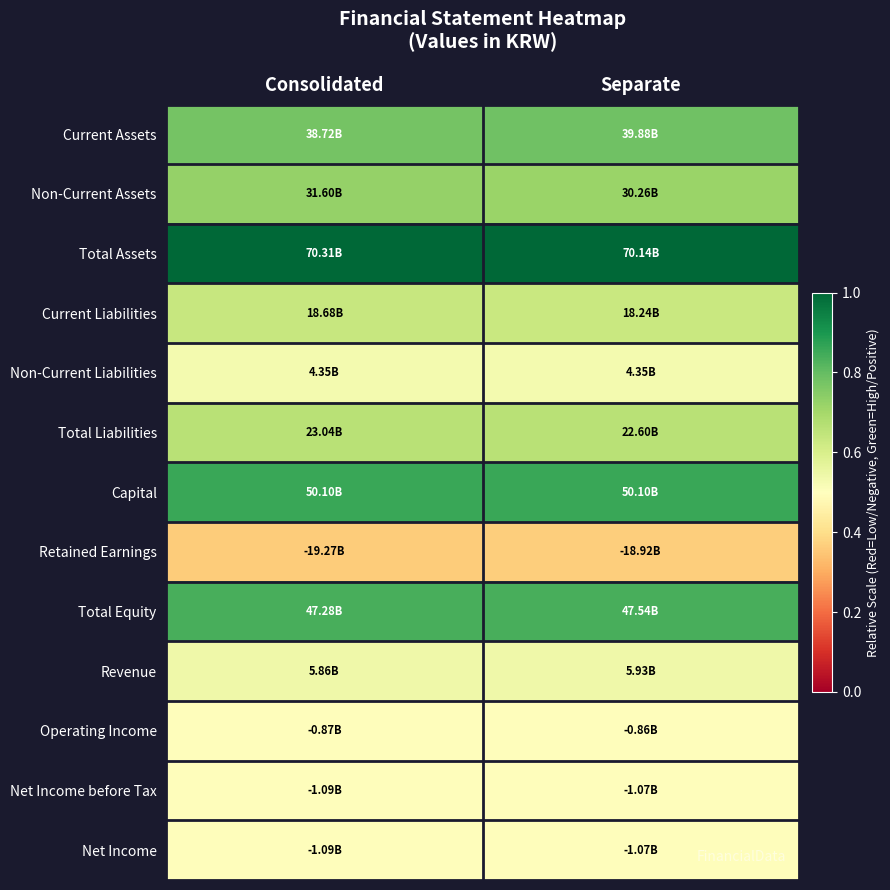

Which category has the lowest value across all series?

Consolidated